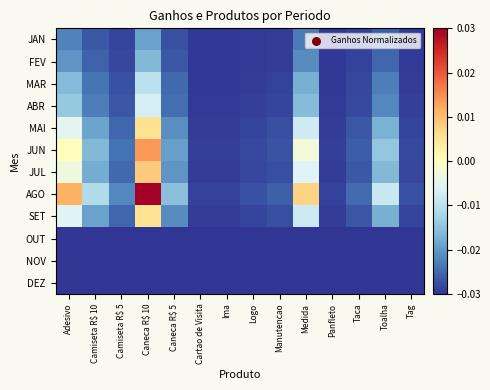

Which category has the lowest value across all series?

Adesivo